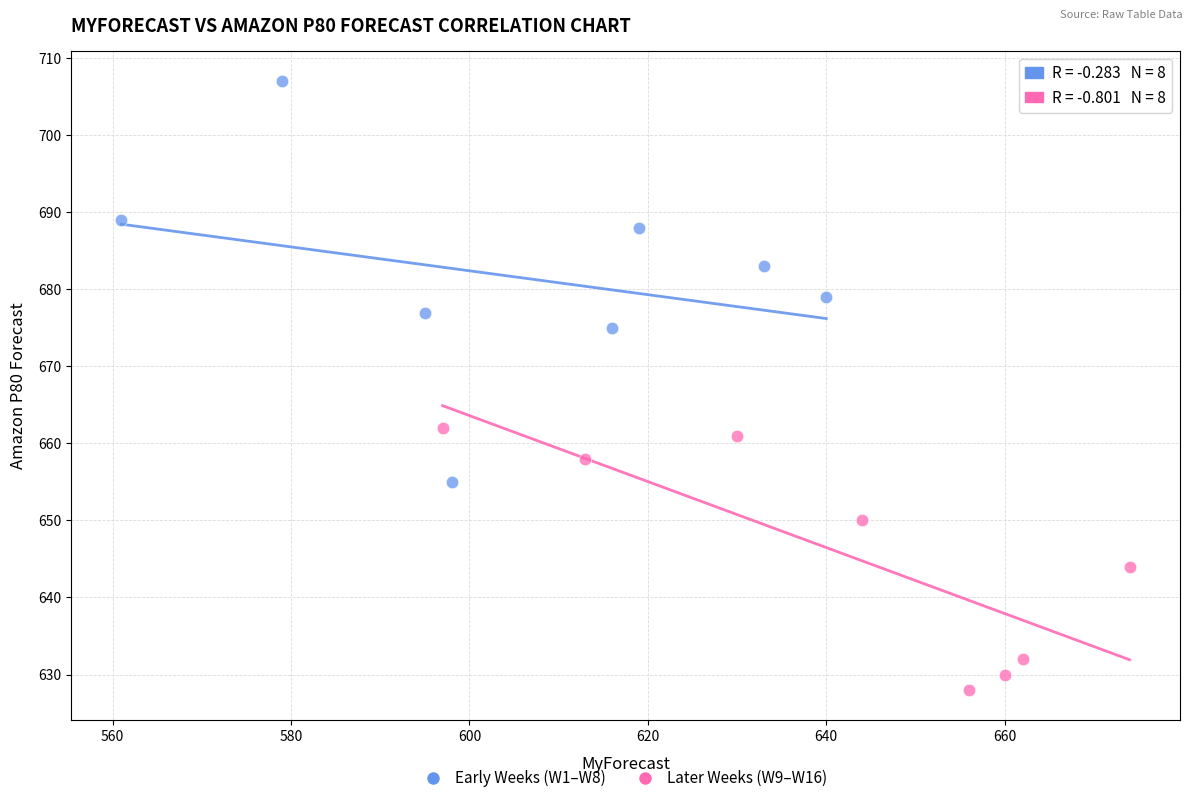

Which series reaches the maximum Y coordinate?

Early Weeks (W1–W8)